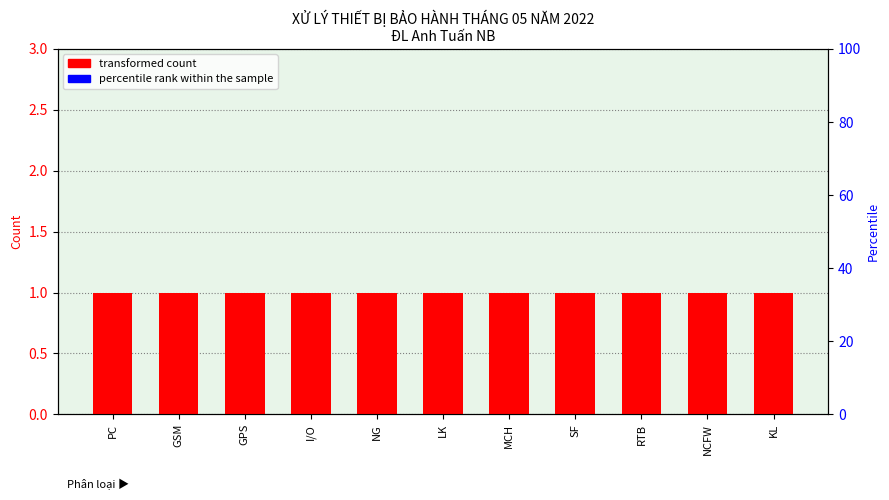

Reading left to right, list all the values displayed in this chart.

transformed count: PC=1.0	GSM=1.0	GPS=1.0	I/O=1.0	NG=1.0	LK=1.0	MCH=1.0	SF=1.0	RTB=1.0	NCFW=1.0	KL=1.0
percentile rank within the sample: PC=0.1	GSM=0.1	GPS=0.1	I/O=0.1	NG=0.1	LK=0.1	MCH=0.1	SF=0.1	RTB=0.1	NCFW=0.1	KL=0.1